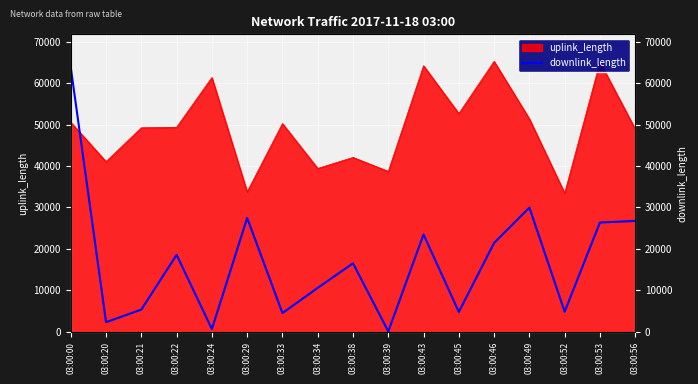

How many lines are shown in the chart?

1